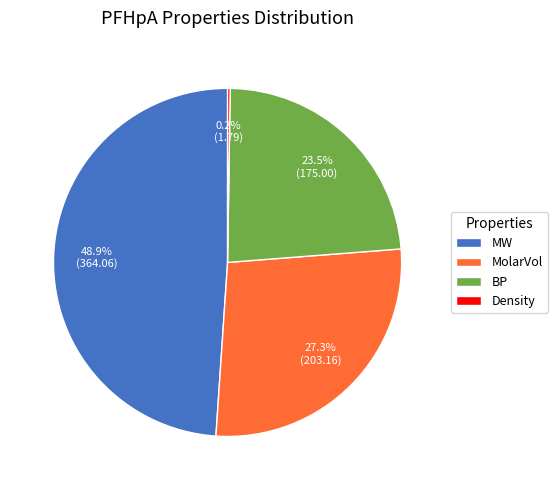

Is the sum of MW and BP greater than half?

Yes